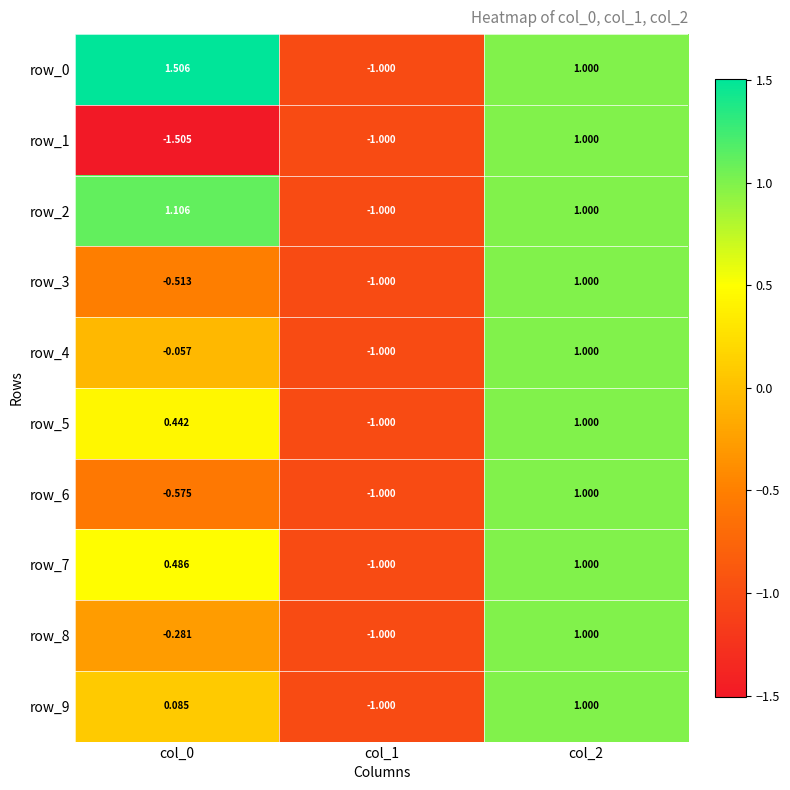

What is the total value across all series at col_0?

0.7